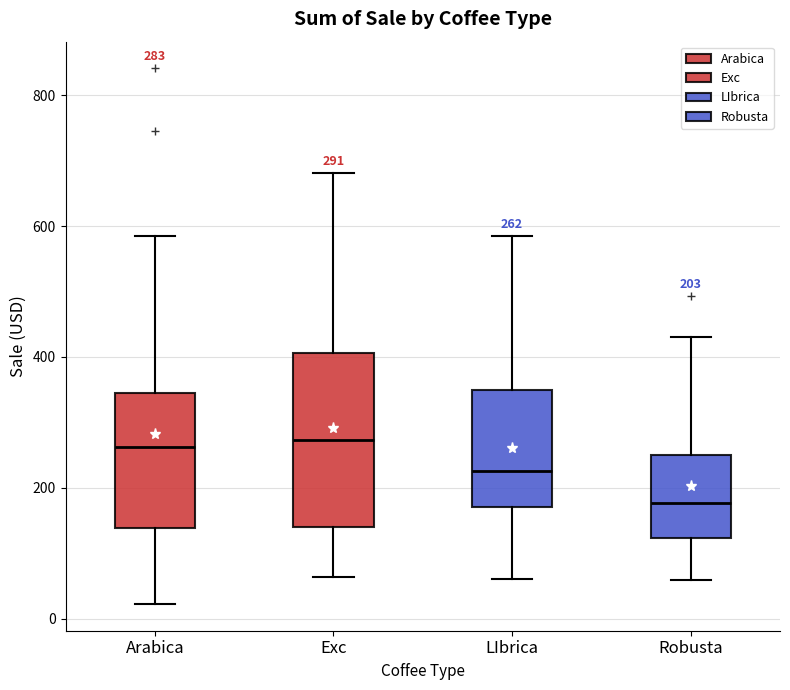

Which box is the tallest, from its lower edge to its upper edge?

Exc